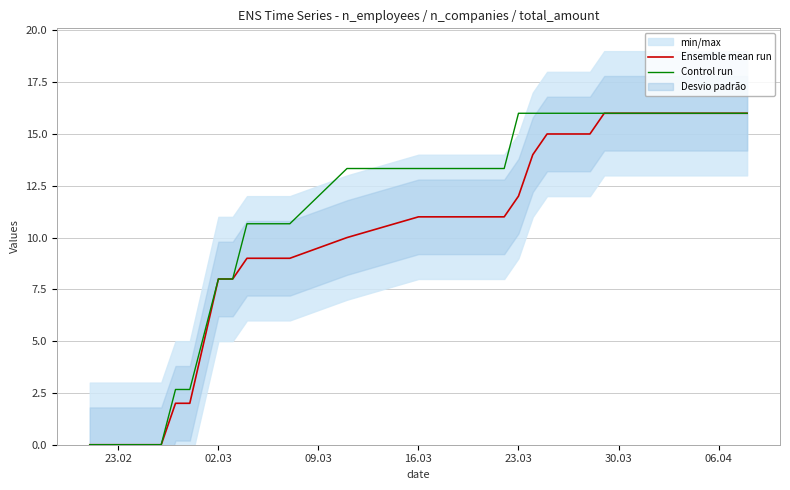

How many positive values does the Ensemble mean run series have?

34